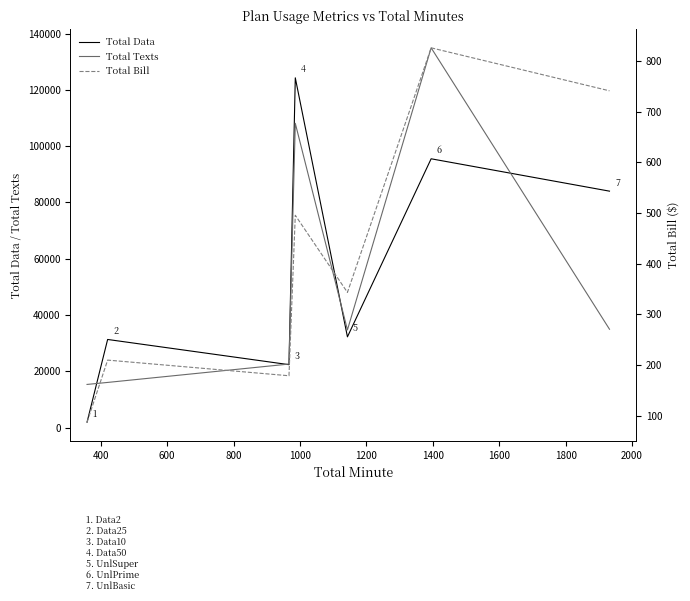

At how many categories does at least one series exceed 87796?

2